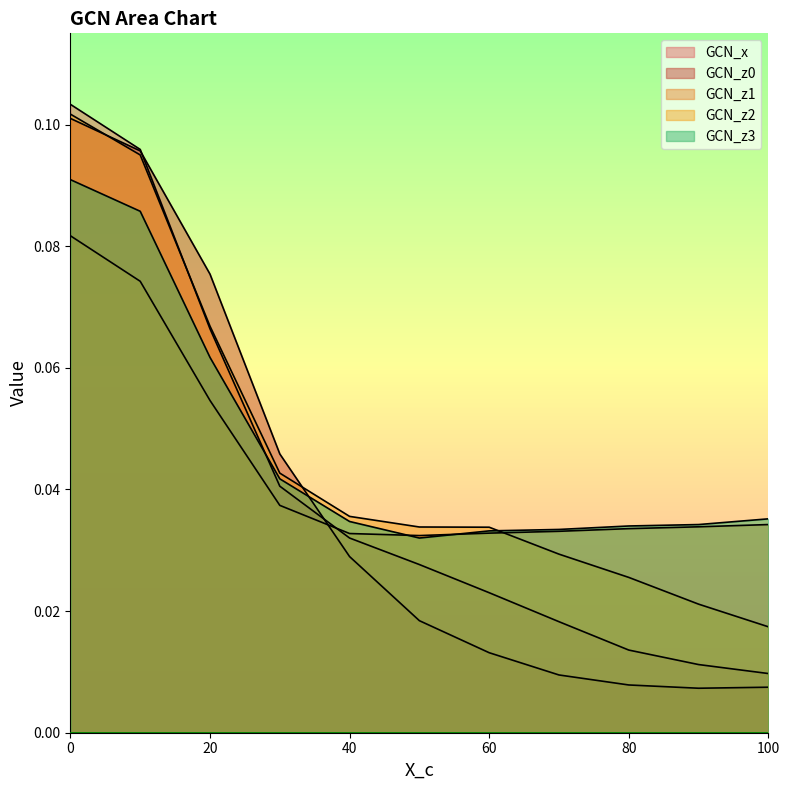

Does the chart have visible grid lines?

No